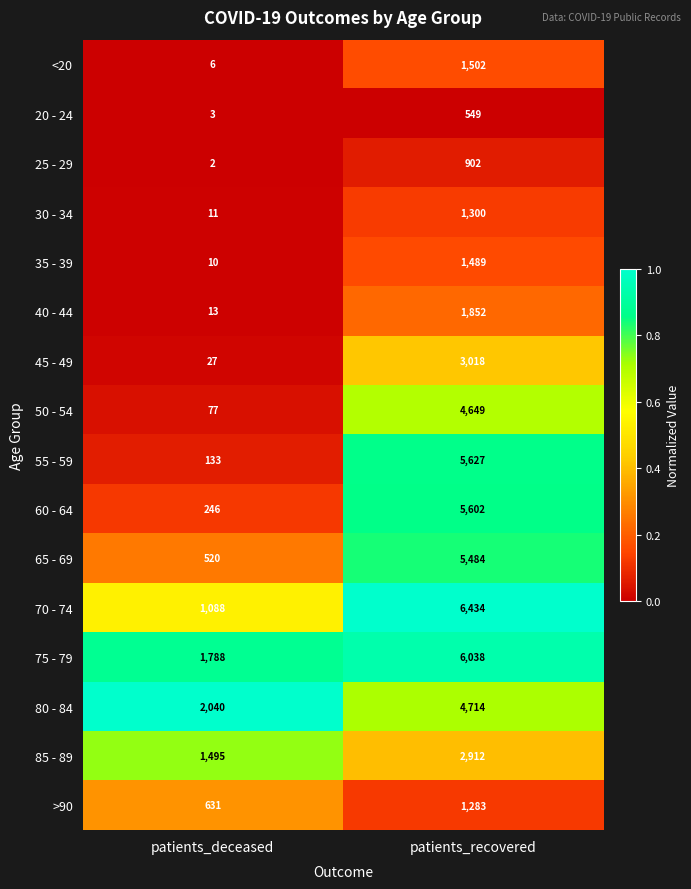

The >90 series shows 1283 at patients_recovered. True or false?

True